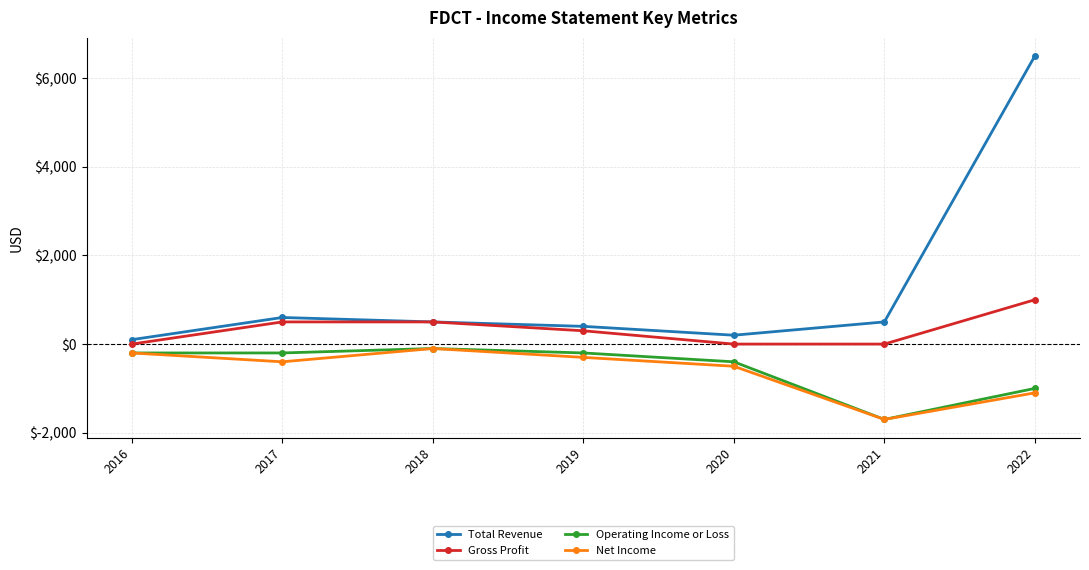

True or false: Net Income and Total Revenue cross at least once.

False